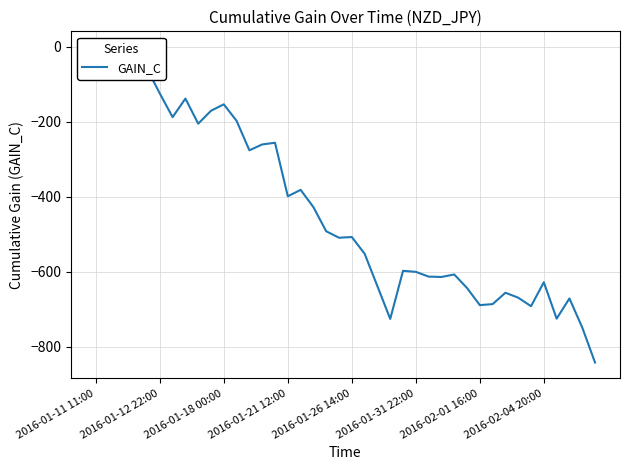

Is this an area chart (filled region under the line)?

No